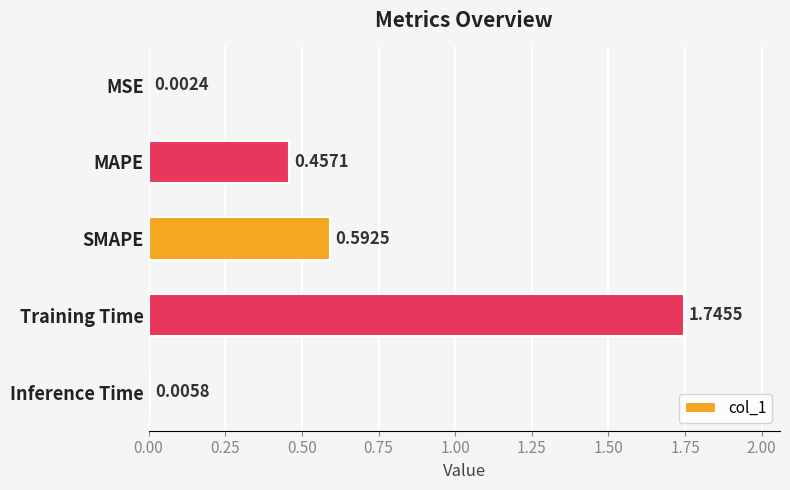

Are the bars horizontal?

Yes